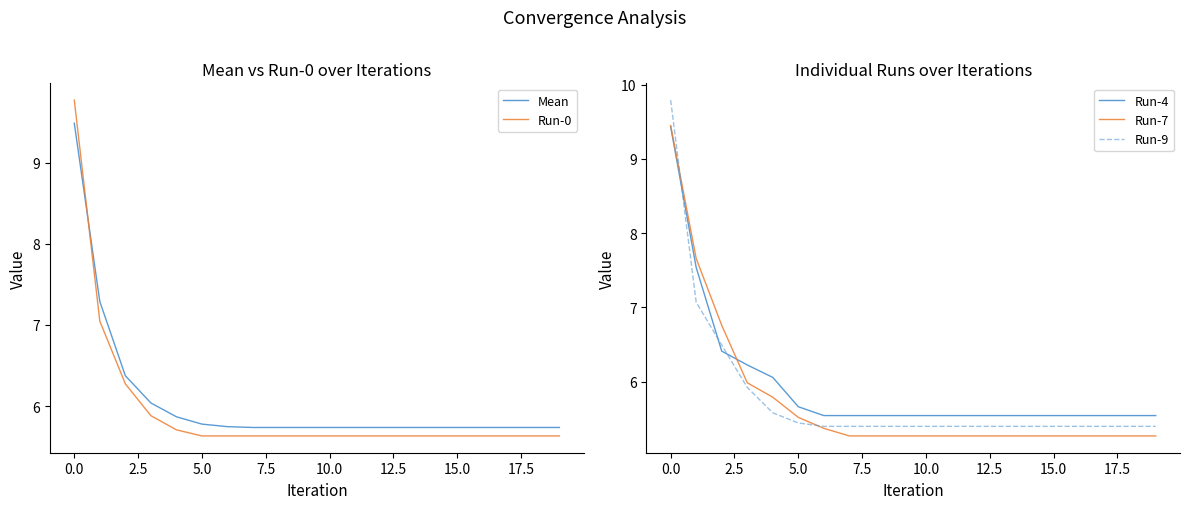

Which has a higher value, 15 or 14?

15